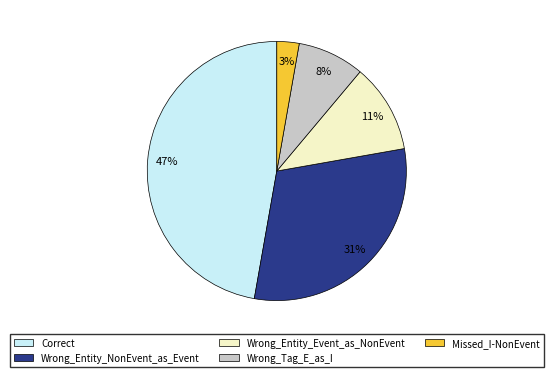

Between Wrong_Entity_NonEvent_as_Event and Wrong_Entity_Event_as_NonEvent, which is larger?

Wrong_Entity_NonEvent_as_Event